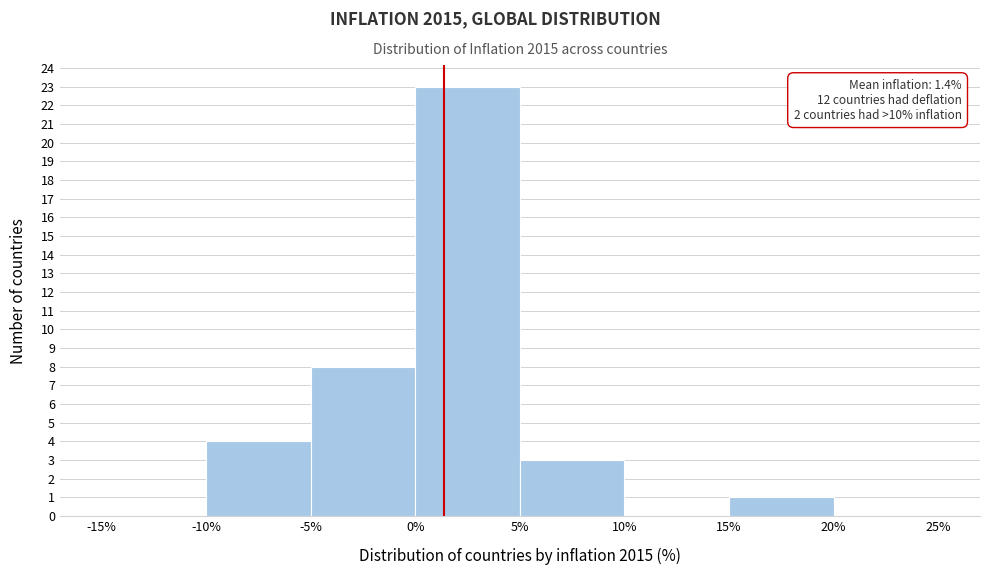

Over which range of the x-axis is the bar tallest?

0% to 5%